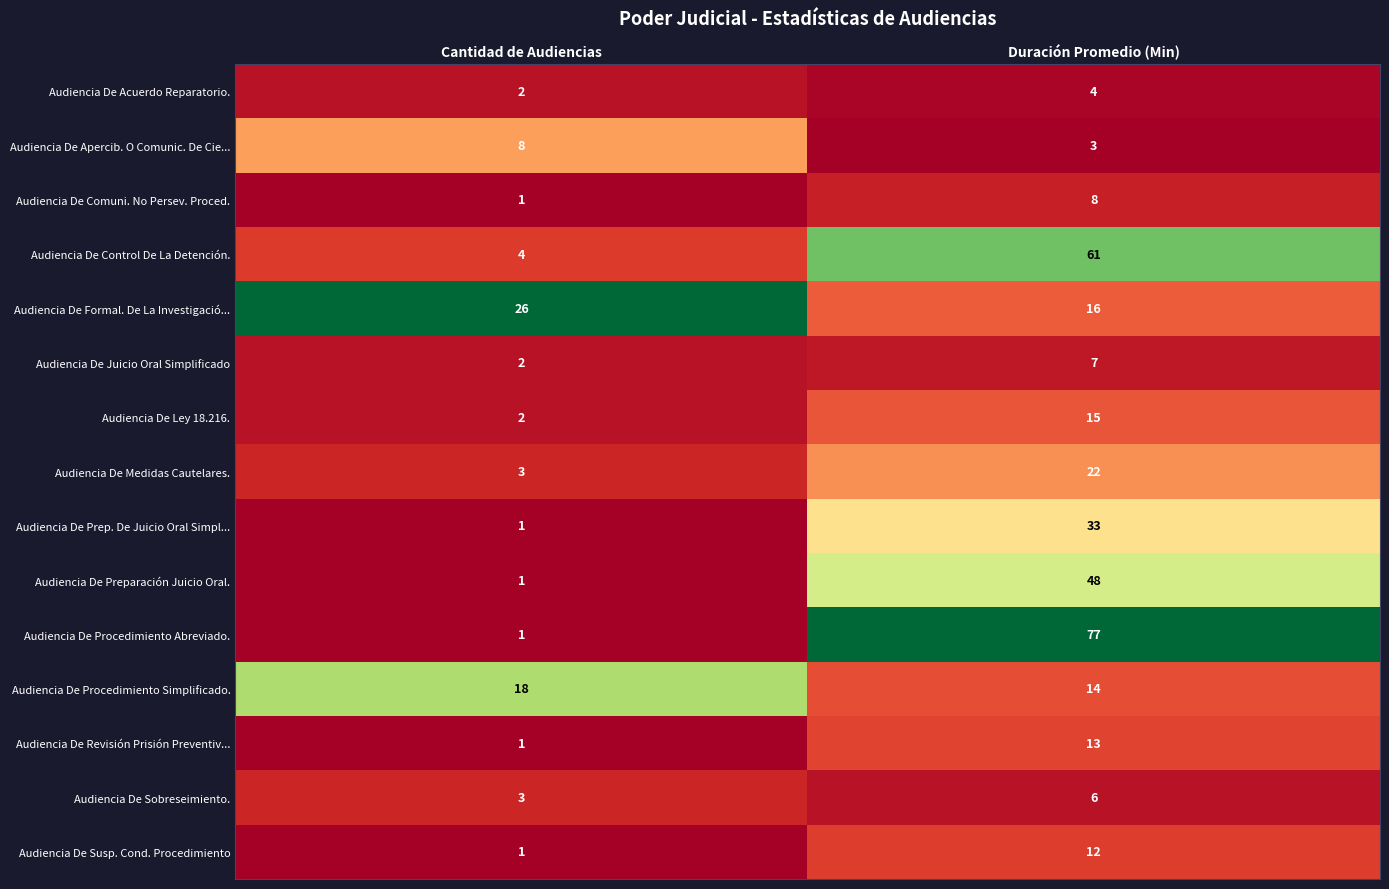

What is the total value across all series at Cantidad de Audiencias?

74